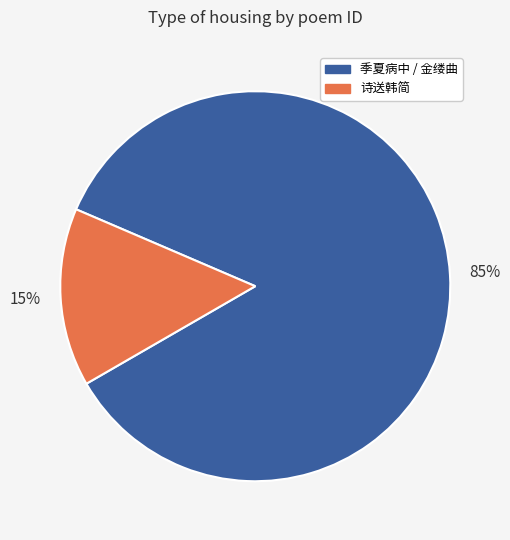

To the nearest percent, what is the average slice percentage?

50%